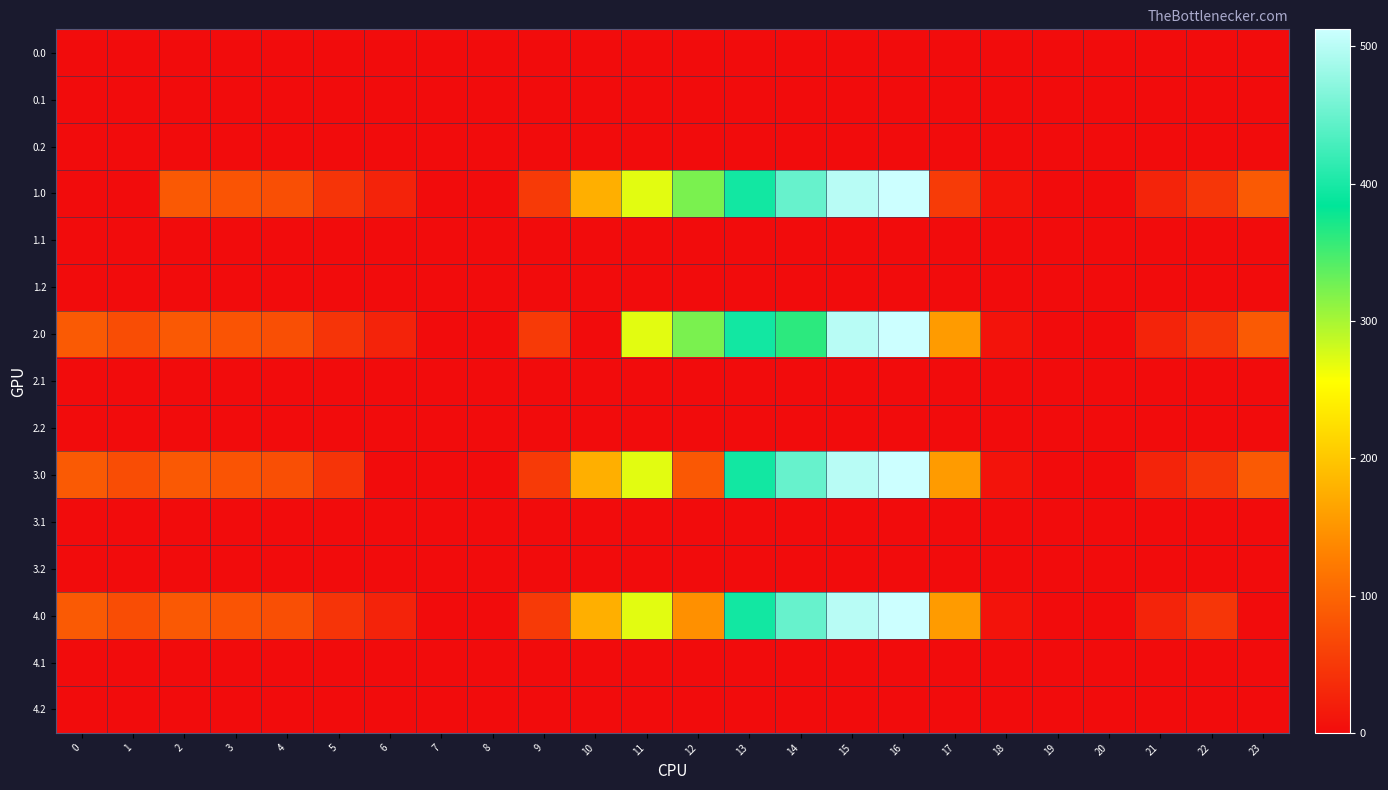

How many series are shown in this chart?

15